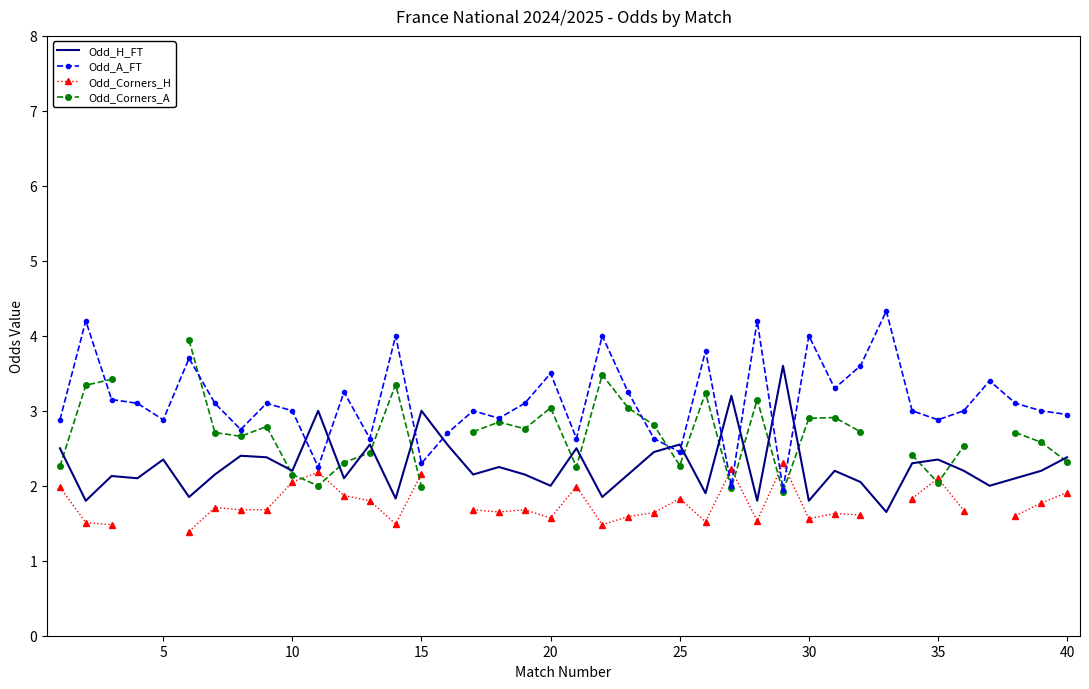

What are all the series names shown in the legend?

Odd_H_FT, Odd_A_FT, Odd_Corners_H, Odd_Corners_A